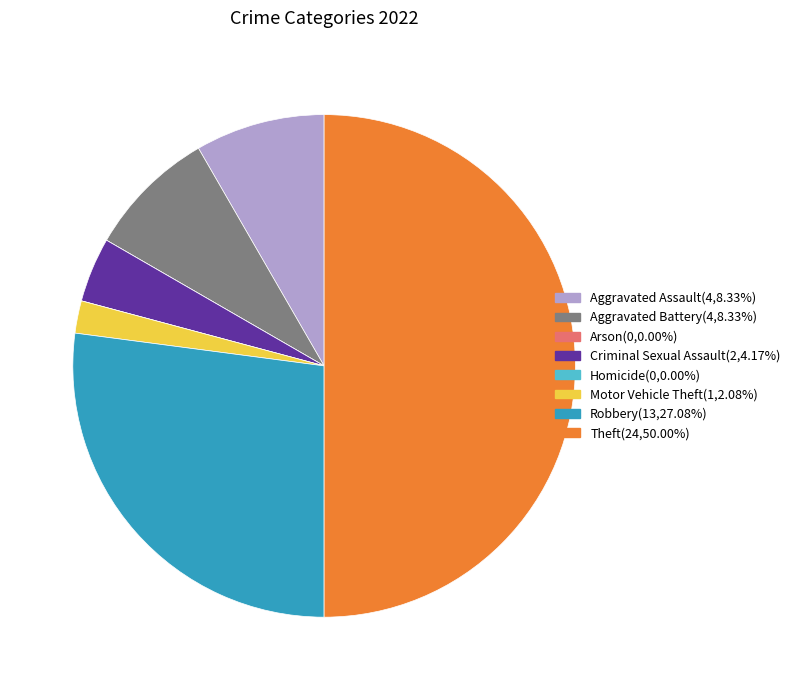

Which category has the smallest portion of the pie?

Arson